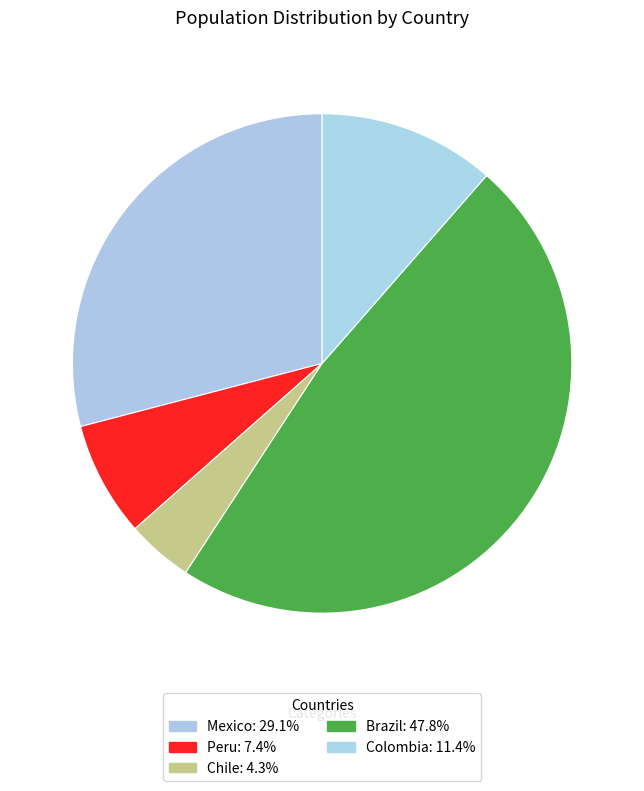

Is Chile the majority of the pie?

No